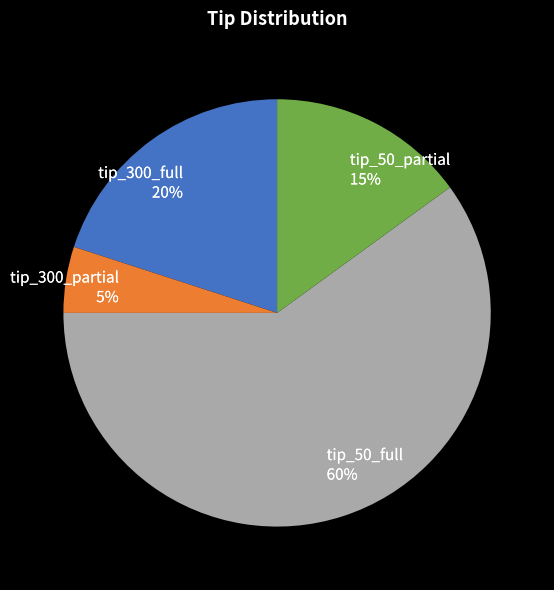

To the nearest percent, what is the average slice percentage?

25%